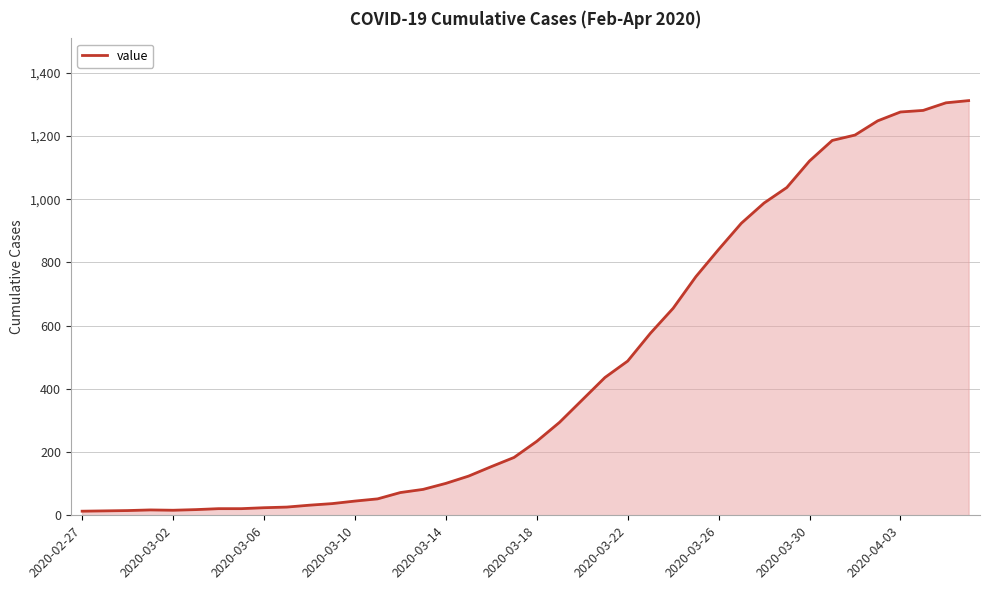

What is the difference between the maximum and minimum values?

1299